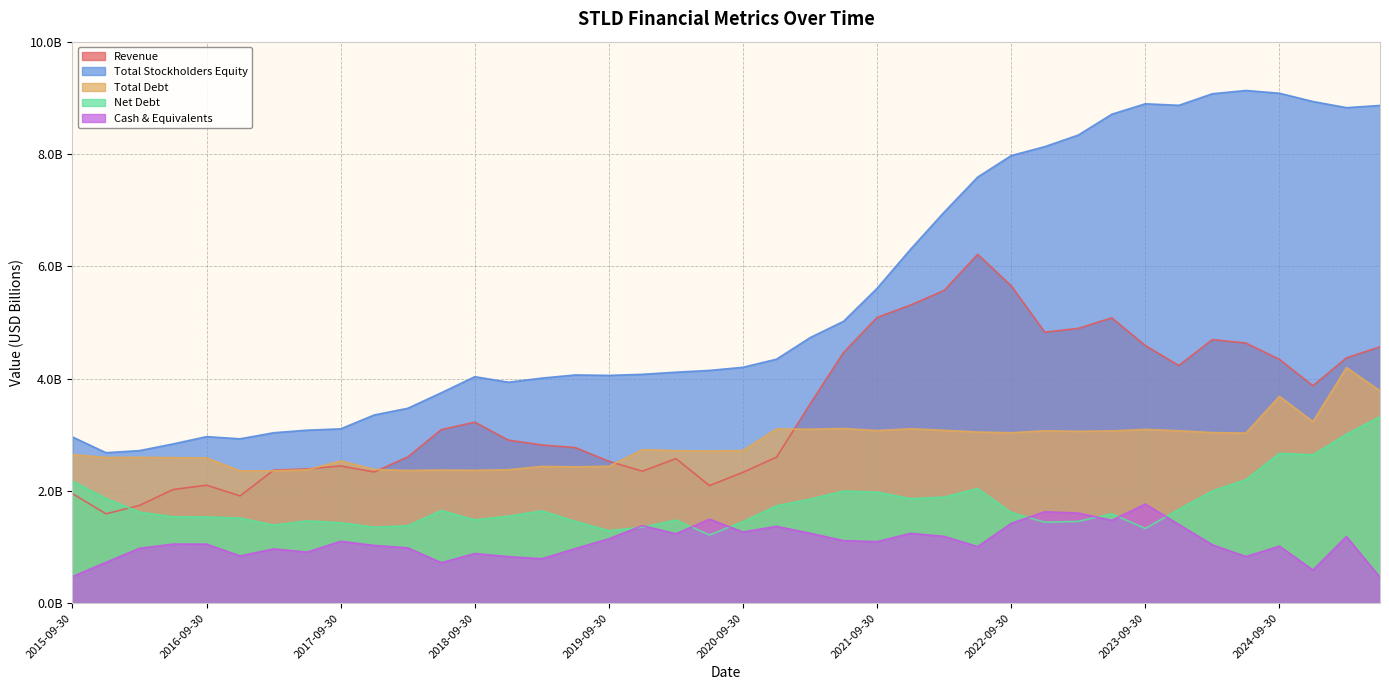

Rank the categories by Revenue value from highest to lowest.

2022-06-30, 2022-09-30, 2022-03-31, 2021-12-31, 2021-09-30, 2023-06-30, 2023-03-31, 2022-12-31, 2024-03-31, 2024-06-30, 2023-09-30, 2025-06-30, 2021-06-30, 2025-03-31, 2024-09-30, 2023-12-31, 2024-12-31, 2021-03-31, 2018-09-30, 2018-06-30, 2018-12-31, 2019-03-31, 2019-06-30, 2018-03-31, 2020-12-31, 2020-03-31, 2019-09-30, 2017-09-30, 2017-06-30, 2017-03-31, 2019-12-31, 2017-12-31, 2020-09-30, 2016-09-30, 2020-06-30, 2016-06-30, 2015-09-30, 2016-12-31, 2016-03-31, 2015-12-31